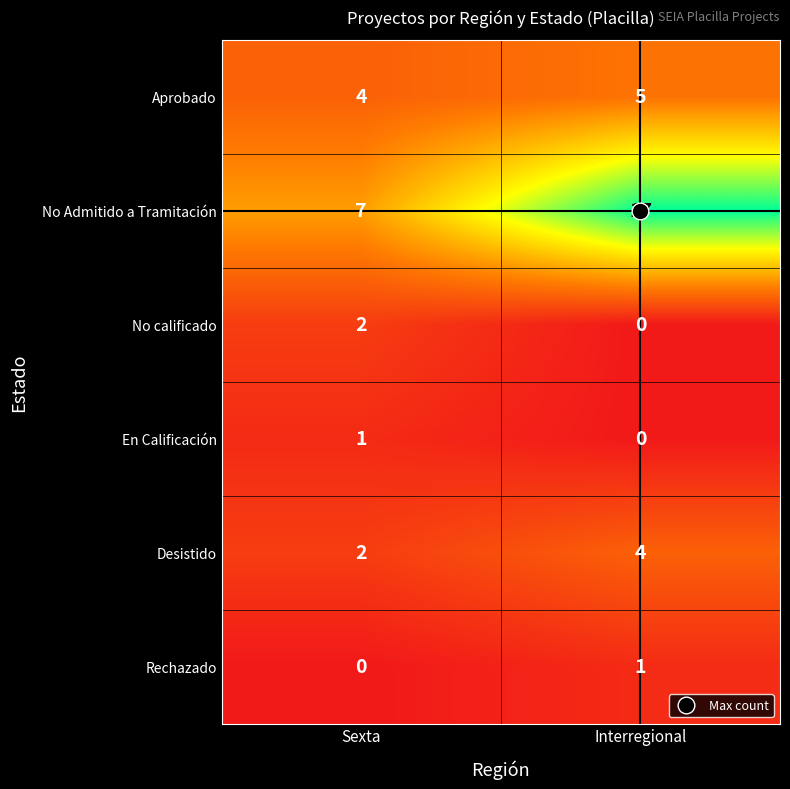

The value of En Calificación at Interregional is -1. True or false?

False